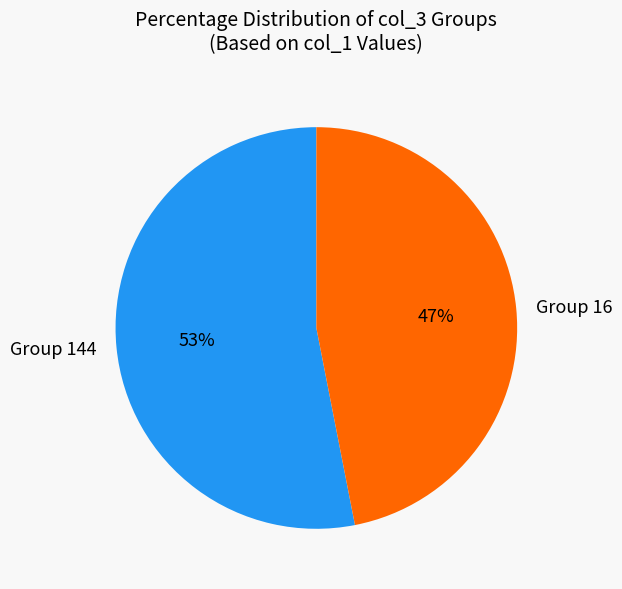

How many segments does this pie chart have?

2